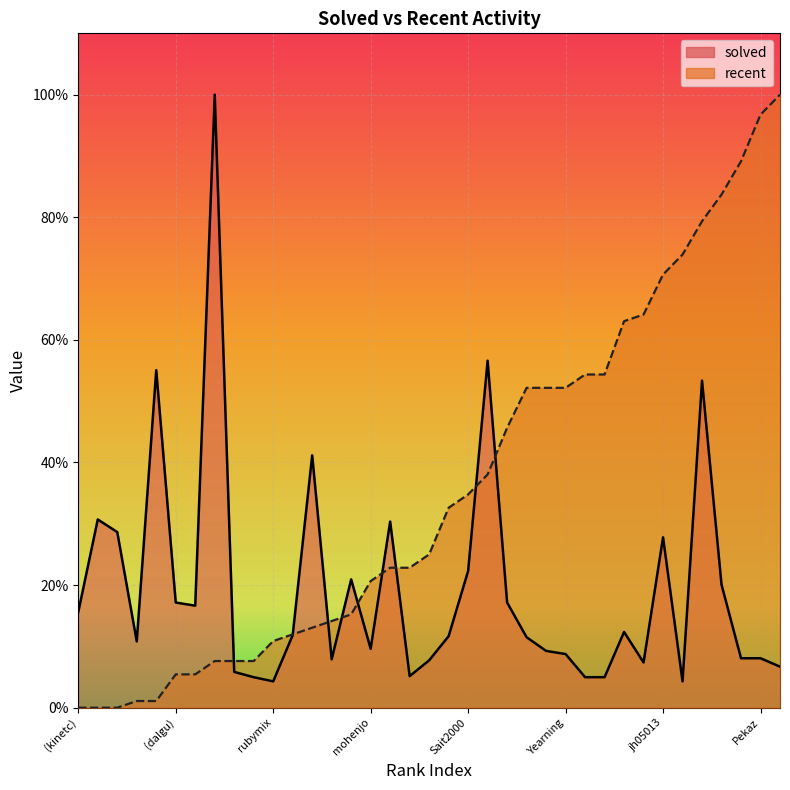

What is the difference between the second highest and minimum values in the solved series?

52.3